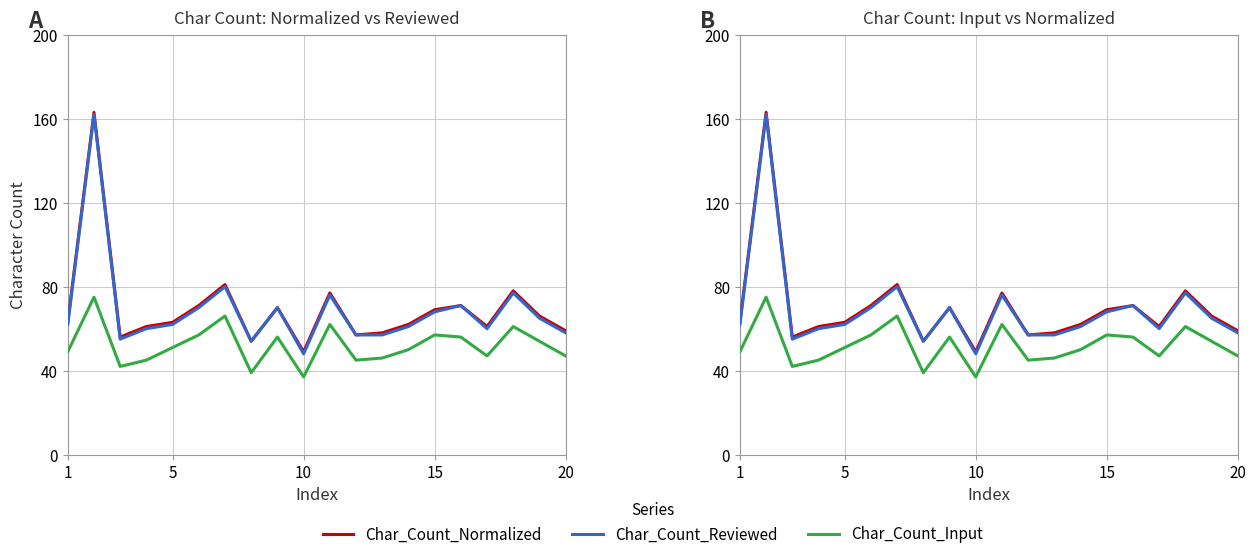

What is the average value of the Char_Count_Normalized series?

69